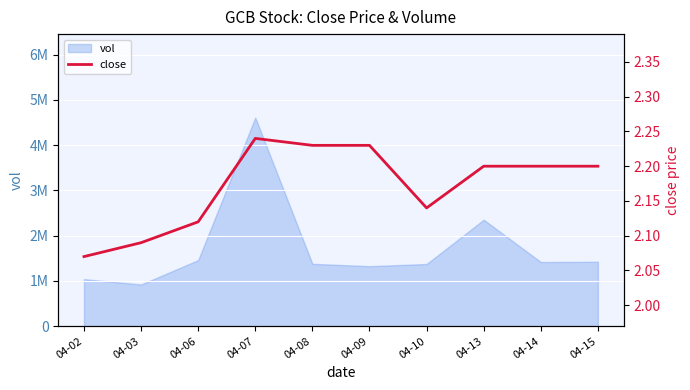

At which category does the data reach its first local peak?

04-07